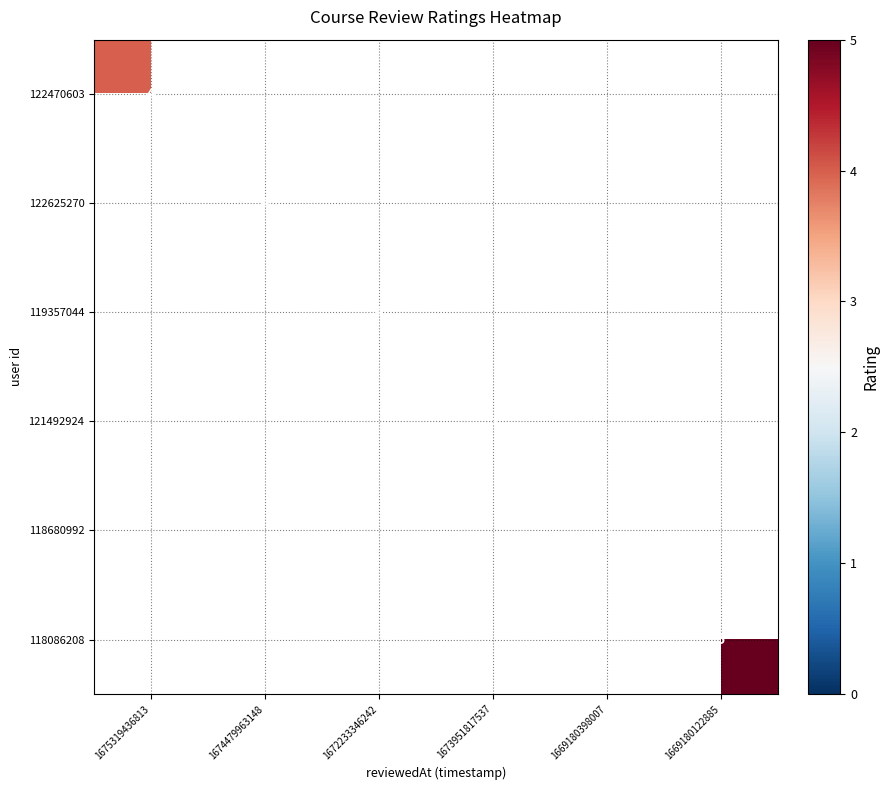

The 121492924 series shows 8 at 1673951817537. True or false?

False